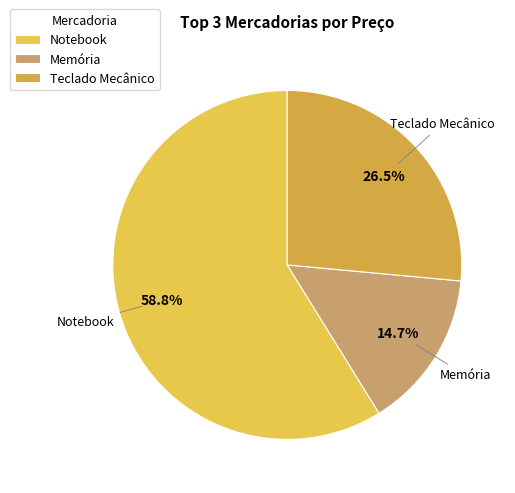

To the nearest percent, what portion does Memória represent?

15%